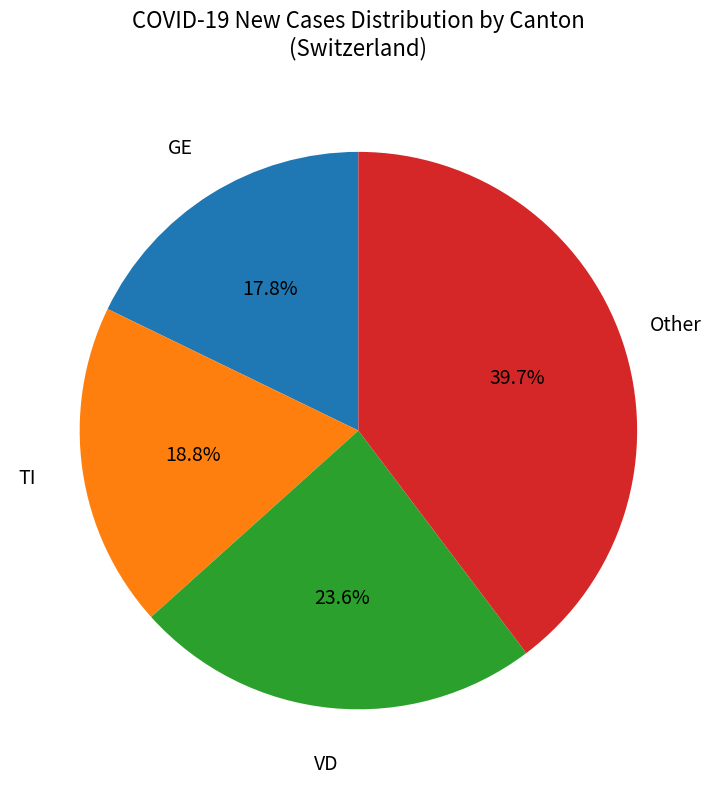

Is there a majority slice in this chart?

No